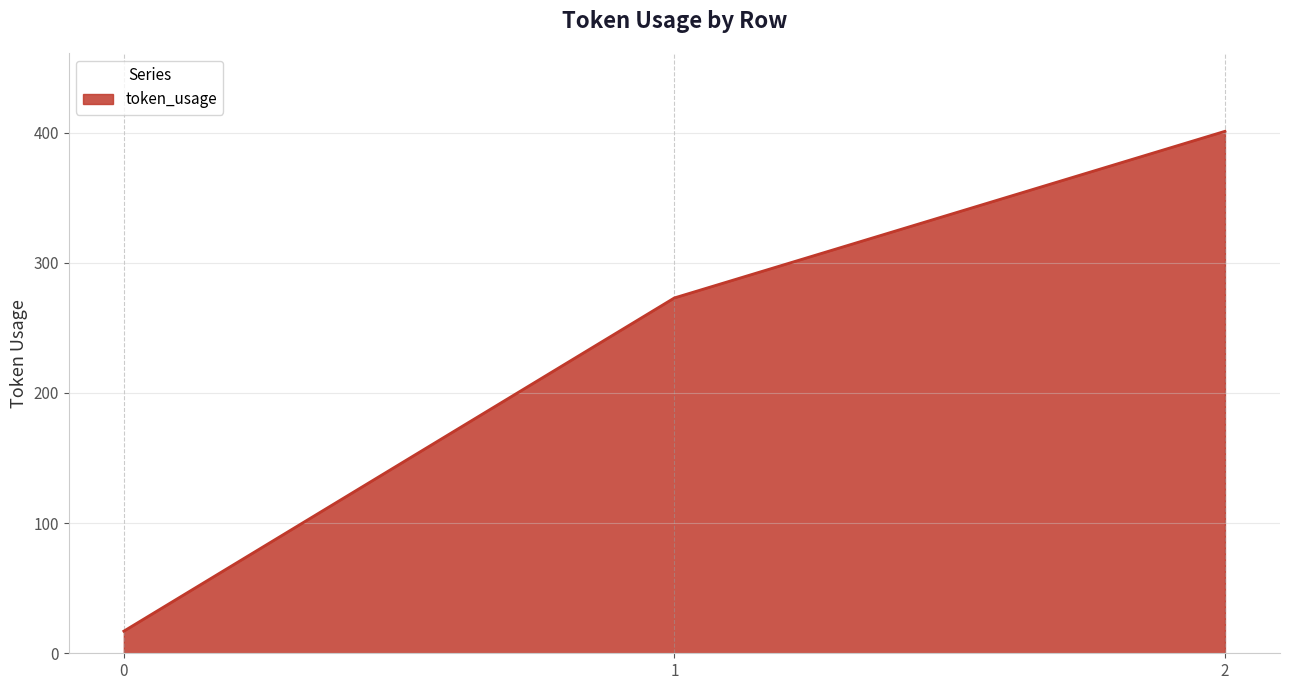

How many lines are shown in the chart?

1